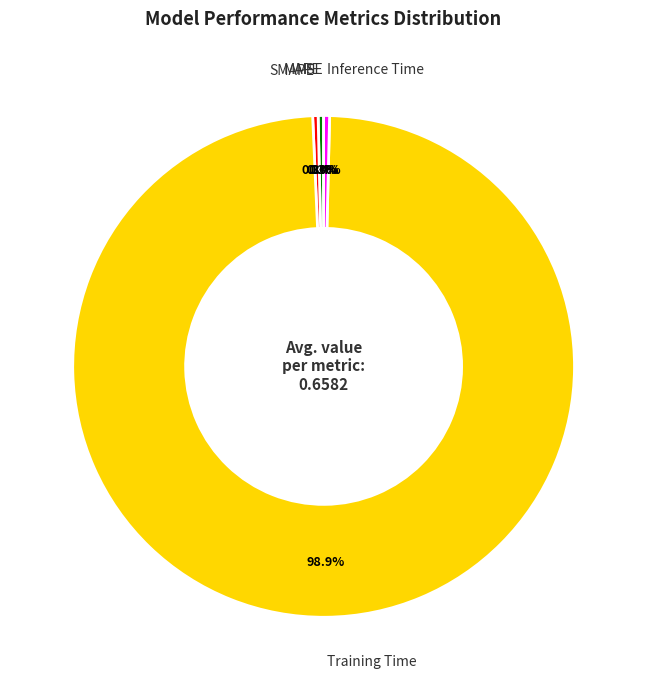

What portion of the pie excludes Inference Time?

99.6%